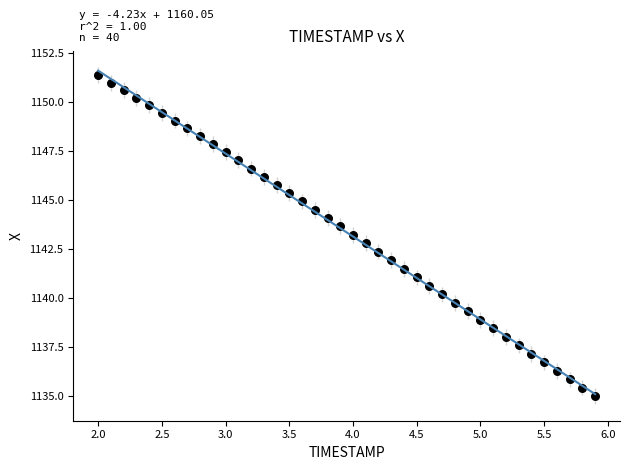

What is the range of Y values (max minus min)?

16.3